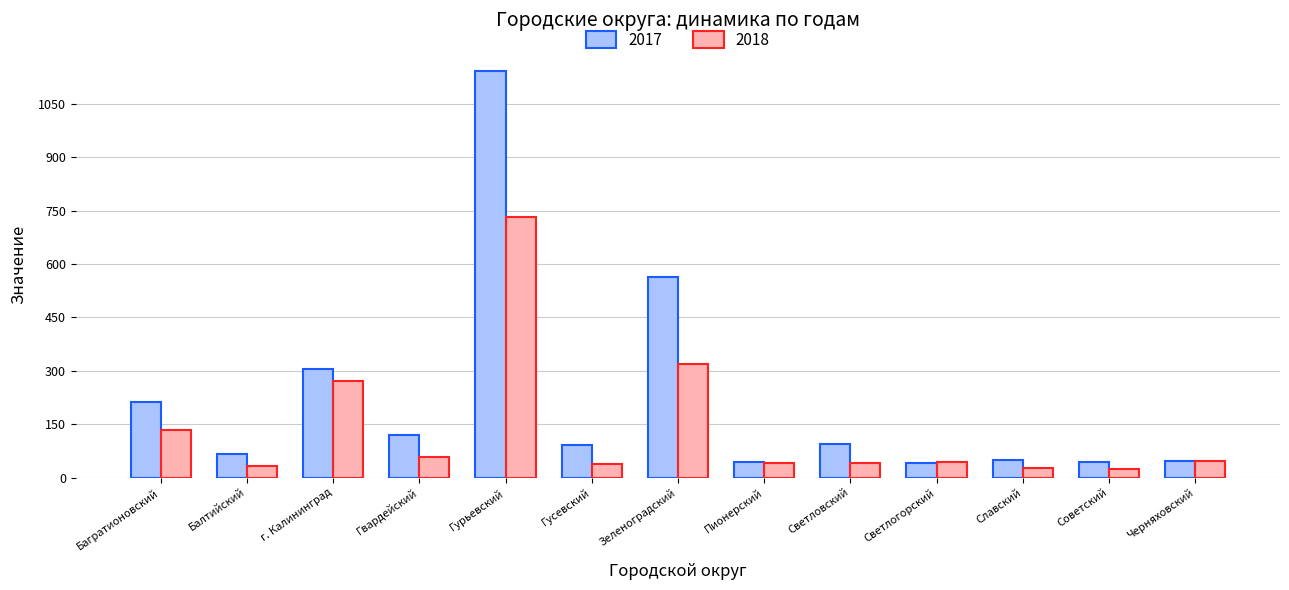

What are all the series names shown in the legend?

2017, 2018